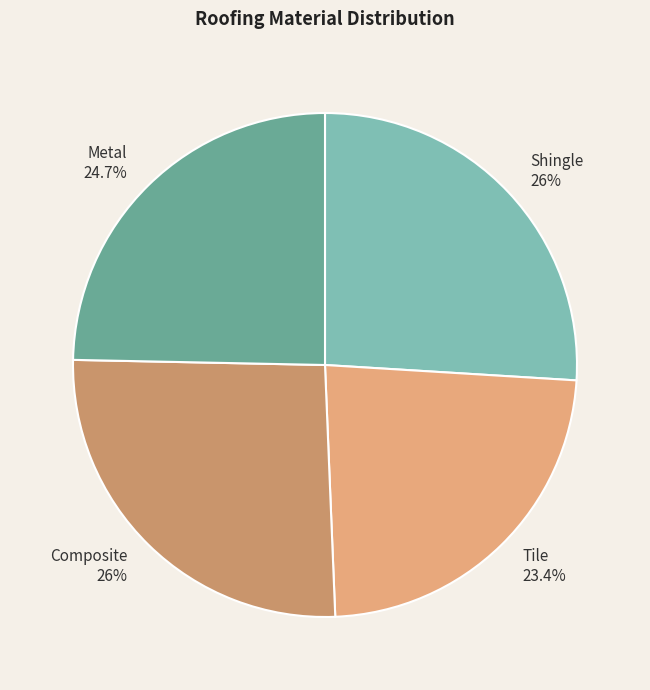

Is Shingle the majority of the pie?

No